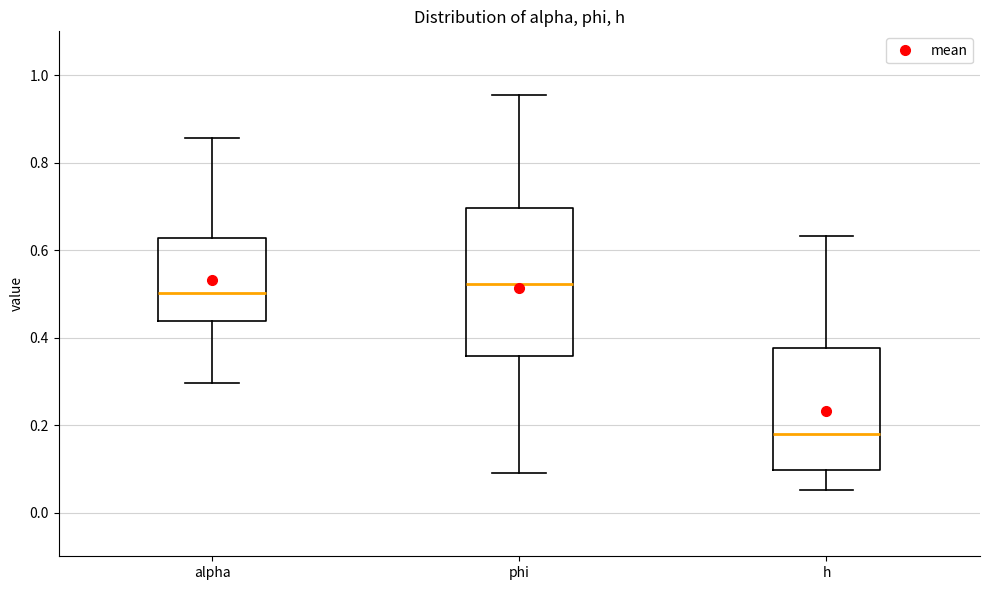

Reading left to right, transcribe this box plot: for each box, give where its median line is, the range the box spans, and where its two whiskers end, as read against the y-axis. The values are not printed on the chart, so give them approximately, as read against the axis.

alpha: median 0.50, box 0.44 to 0.62, whiskers 0.30 to 0.86
phi: median 0.52, box 0.36 to 0.70, whiskers 0.10 to 0.96
h: median 0.18, box 0.10 to 0.38, whiskers 0.06 to 0.64